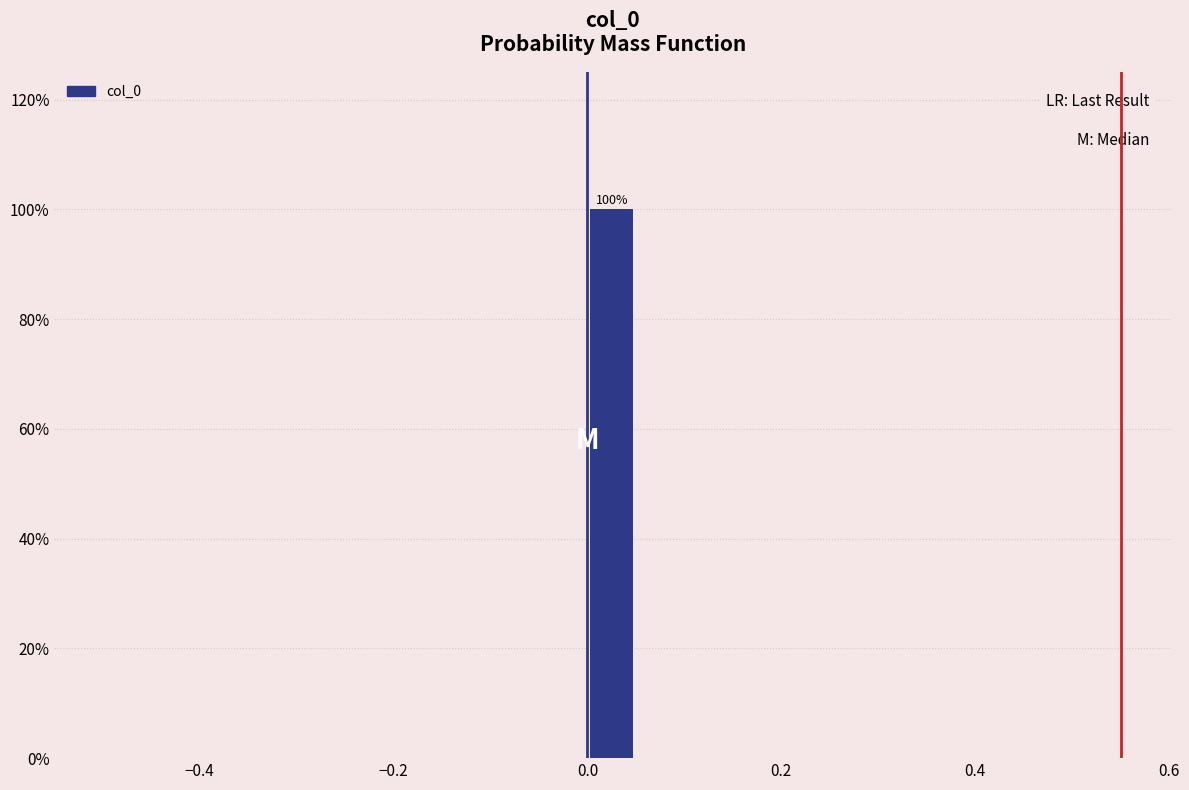

Read against the x-axis, roughly where is the centre of the tallest bar?

0.02